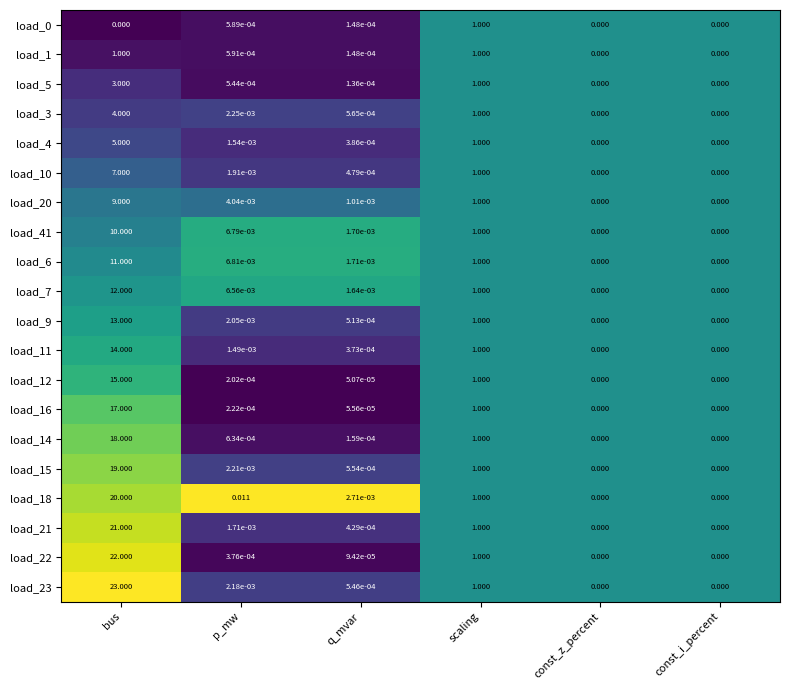

At which category is the sum across all series the highest?

bus